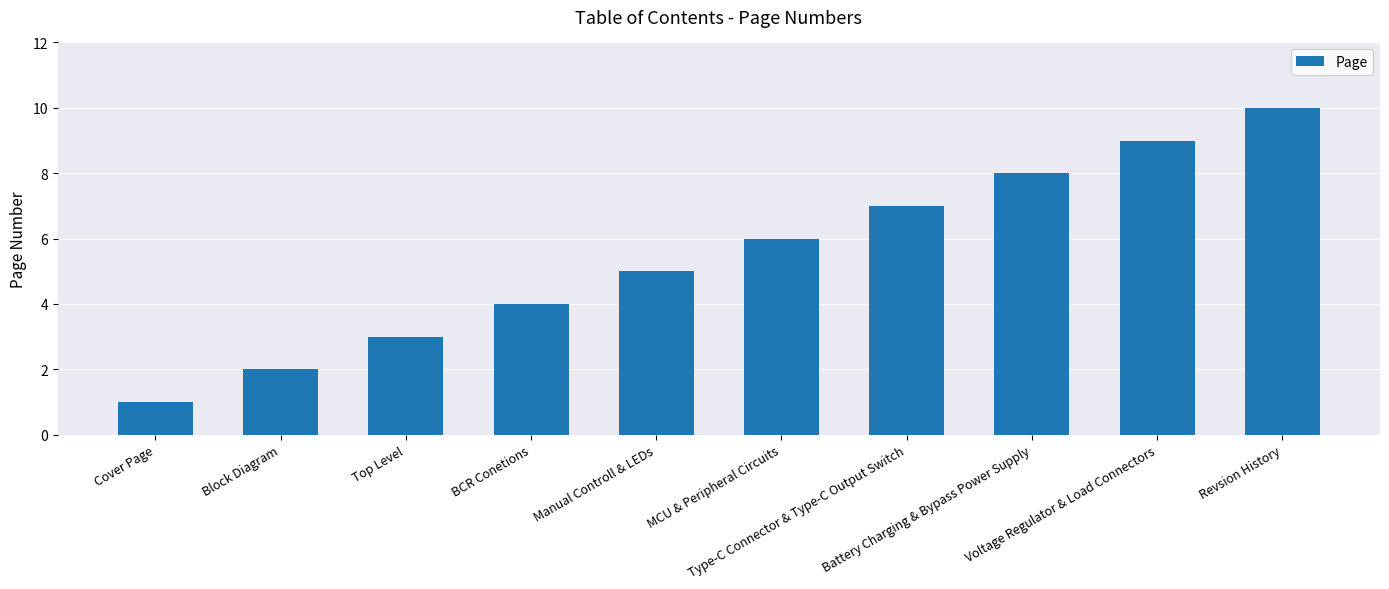

What is the greatest value displayed?

10